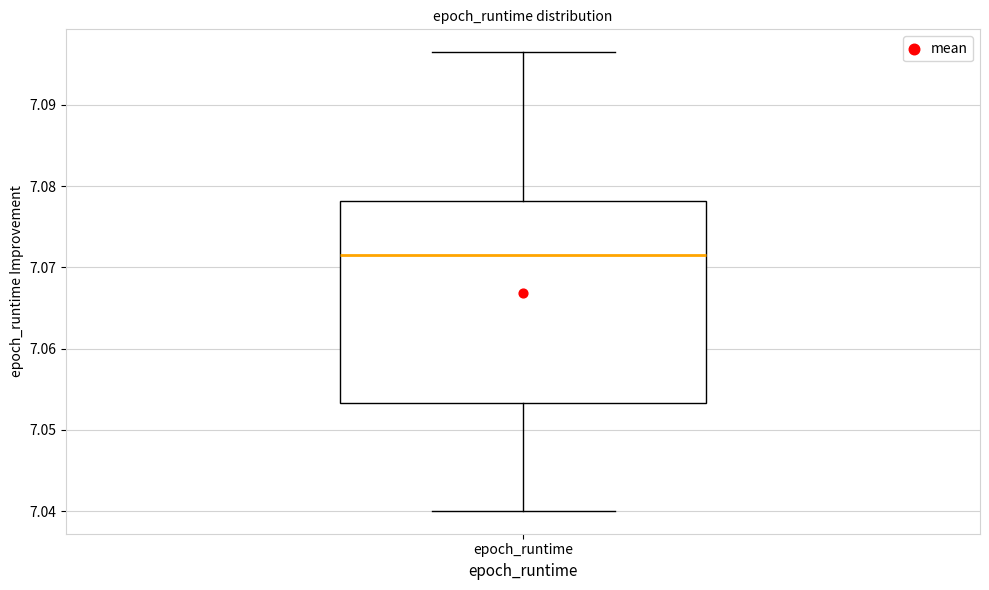

Transcribe this box plot: give where the median line is, the range the box spans, and where the two whiskers end, as read against the y-axis. The values are not printed on the chart, so give them approximately, as read against the axis.

median 7.072, box 7.053 to 7.078, whiskers 7.040 to 7.096